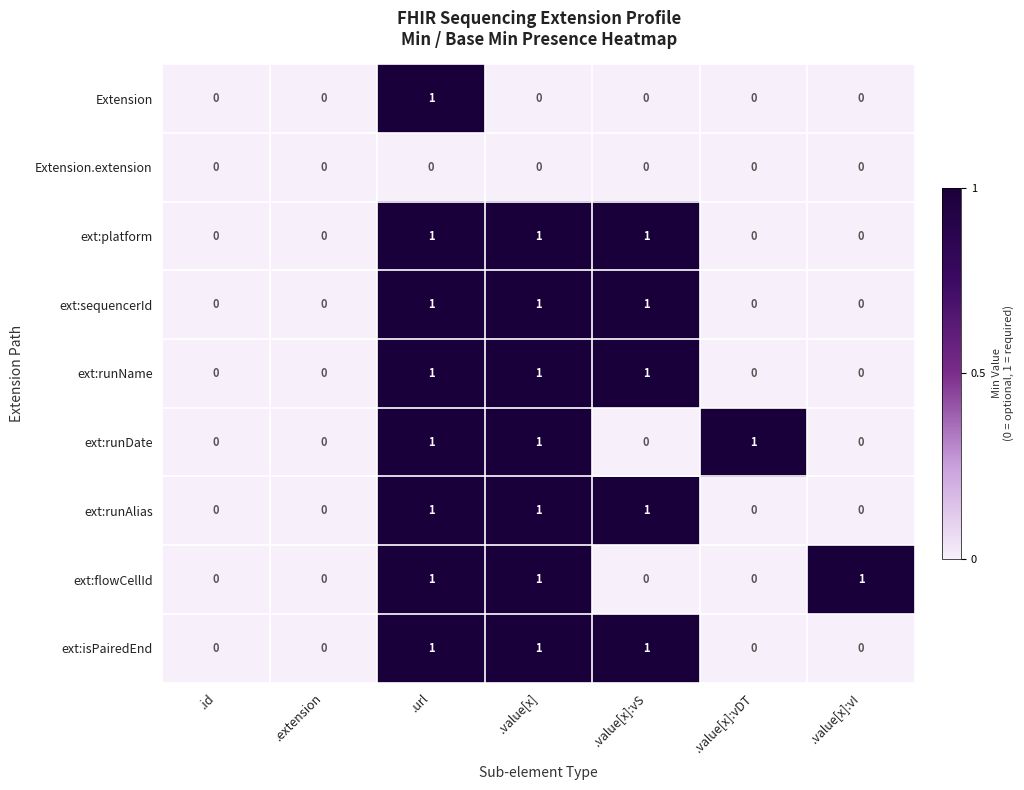

The value of ext:runName at .extension is 1. True or false?

False